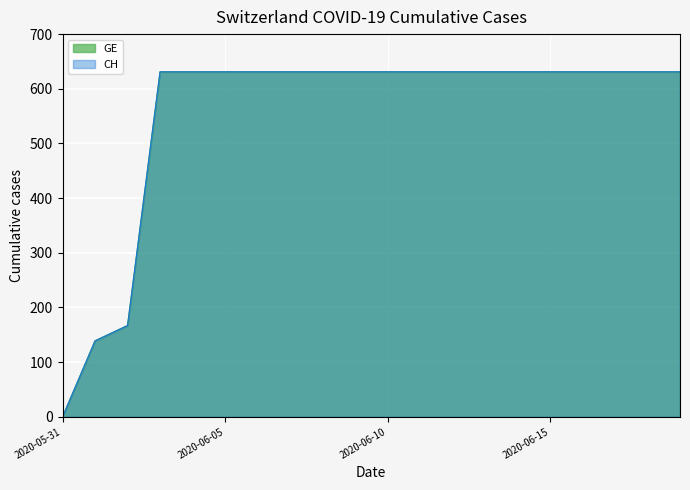

Between 2020-05-31 and 2020-06-01, which is larger?

2020-06-01